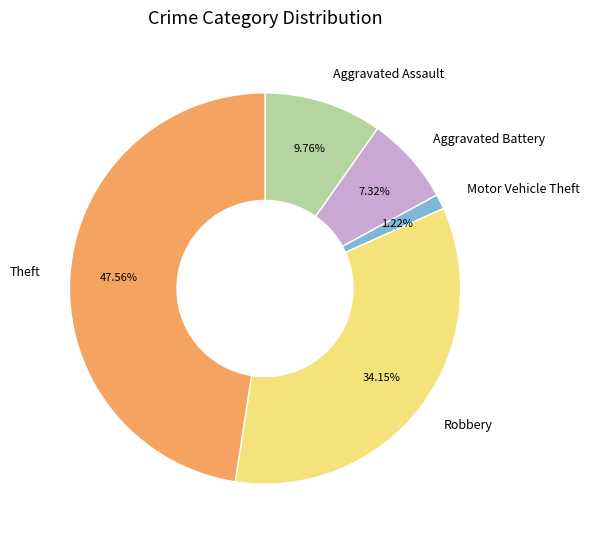

To the nearest percent, what is the difference between the Robbery and Motor Vehicle Theft slice percentages?

33%